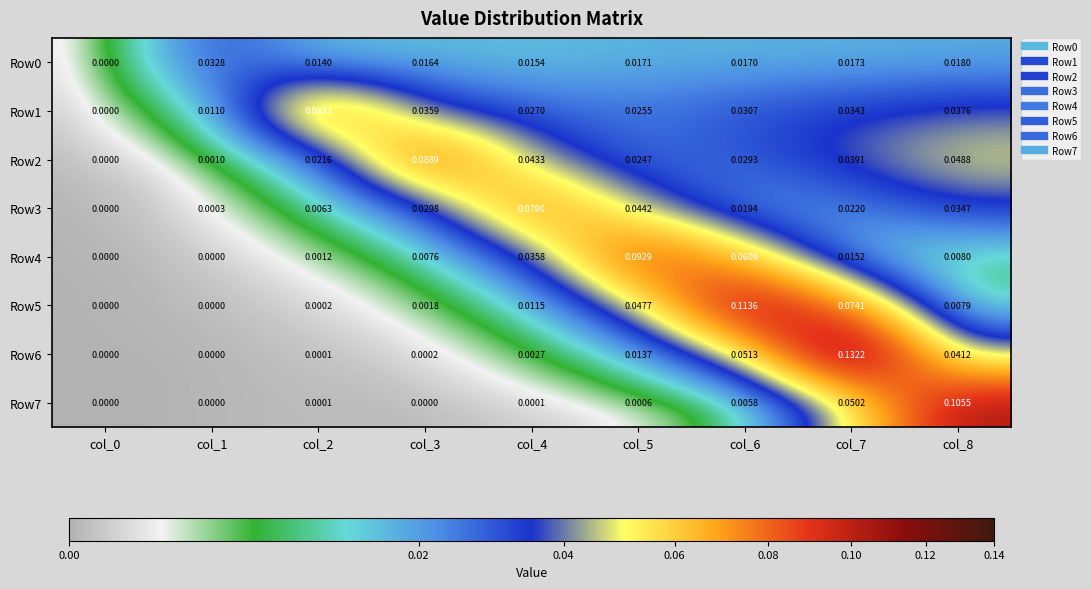

Which series has the largest total across all categories?

Row2